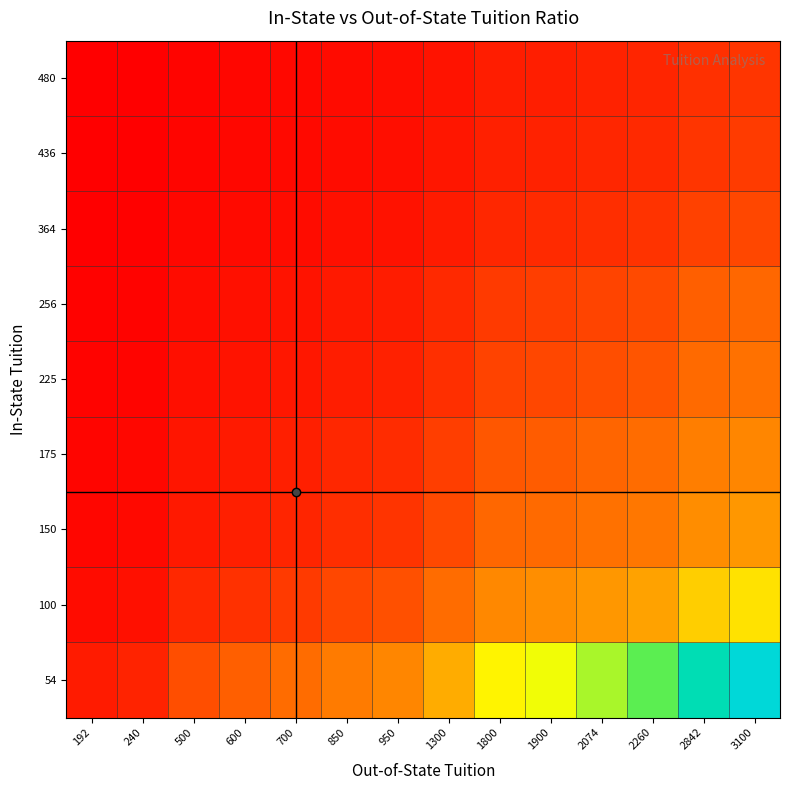

At which category does the chart reach its peak across all series?

3100